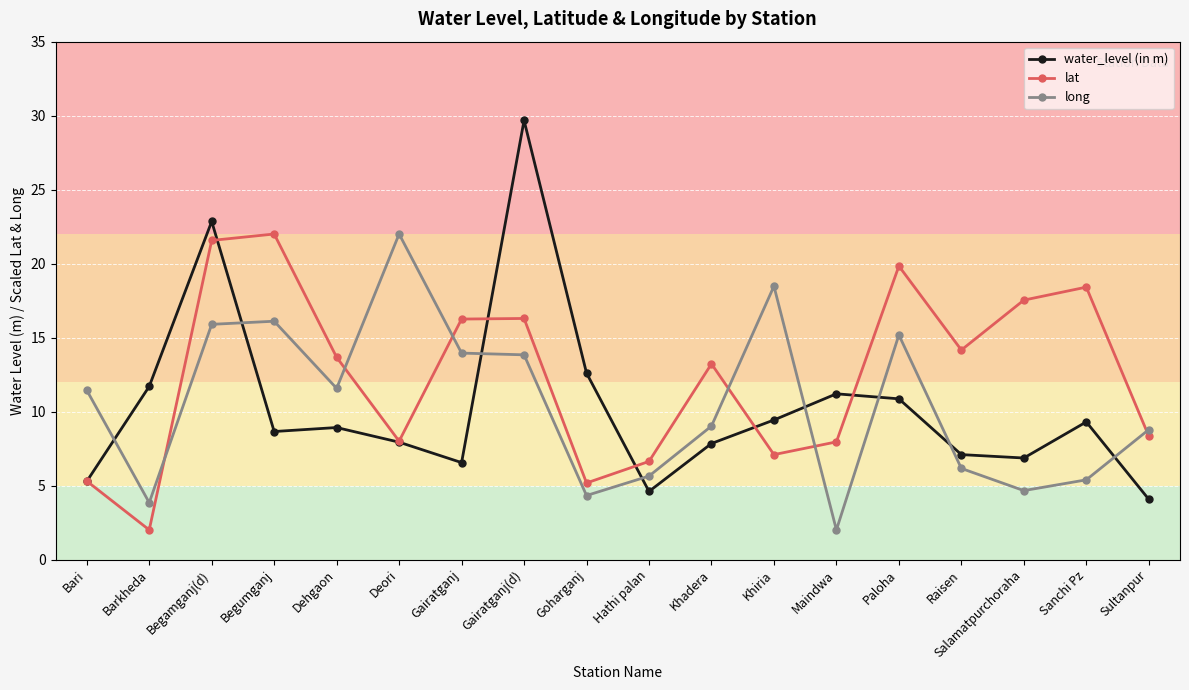

How many intersections are there between water_level (in m) and long?

8